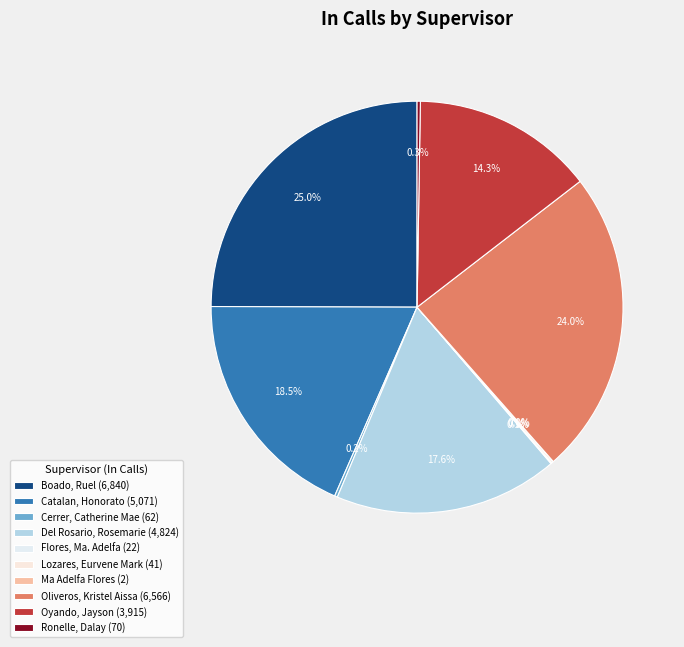

What is the total percentage of Del Rosario, Rosemarie and Oyando, Jayson?

31.9%